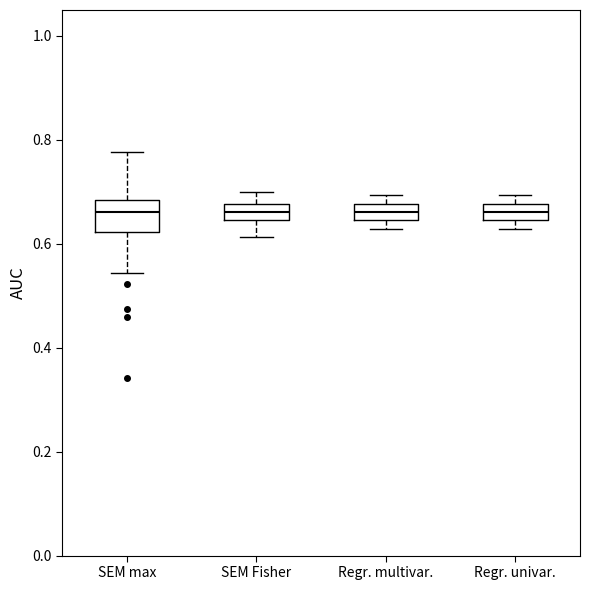

Where is the upper edge of the box for Regr. multivar. on the y-axis? The values are not printed on the chart, so give them approximately, as read against the axis.

0.68